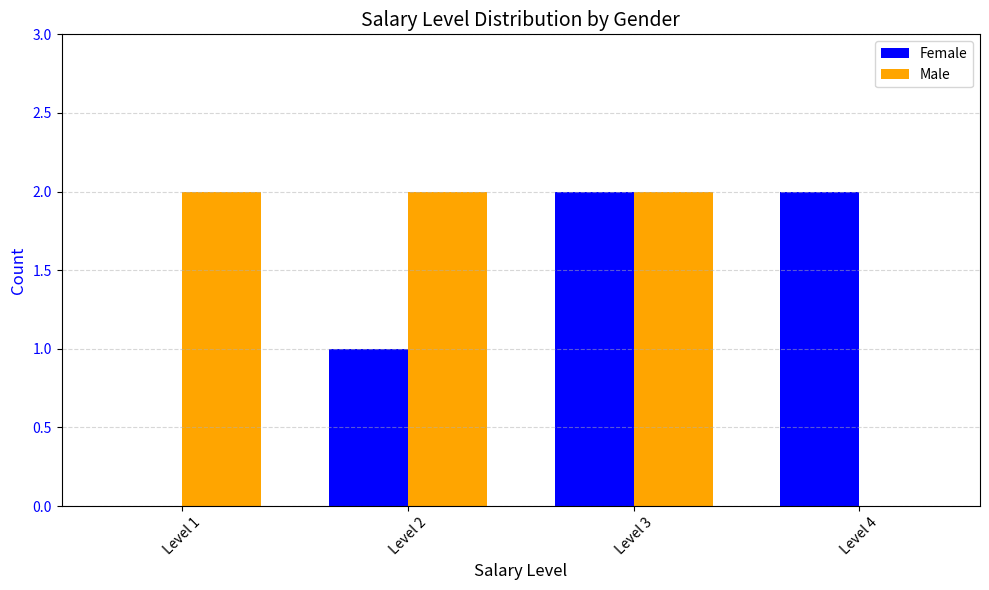

What is the sum of all Female values?

5